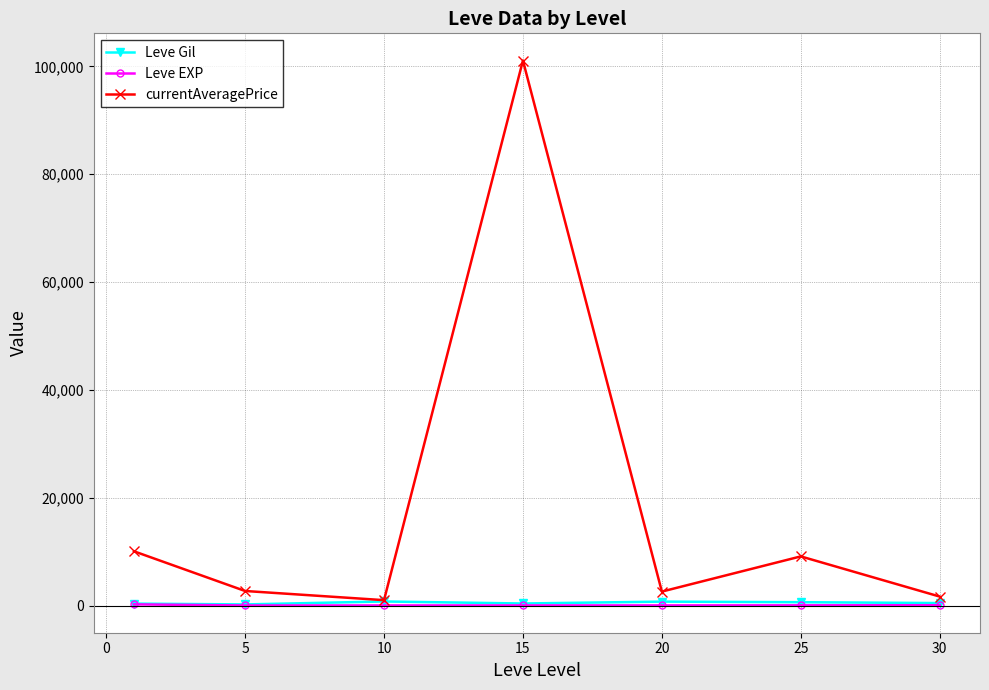

True or false: currentAveragePrice has more than 1 interior local peaks.

True